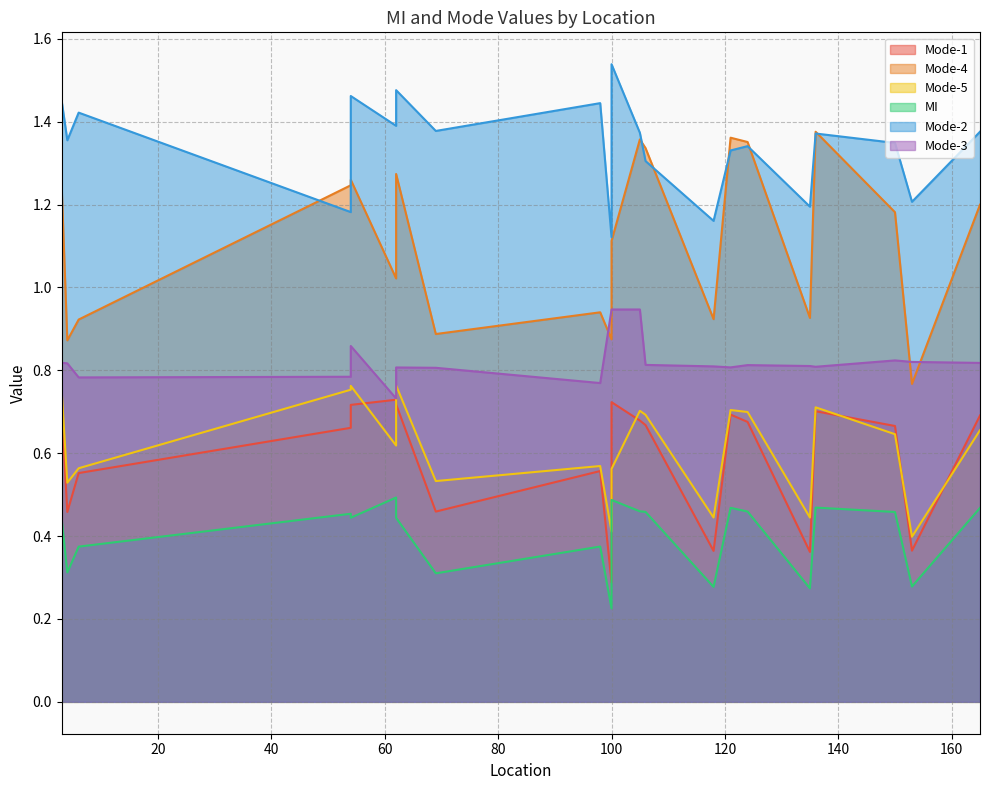

The Mode-1 series shows 0.2 at 118. True or false?

False